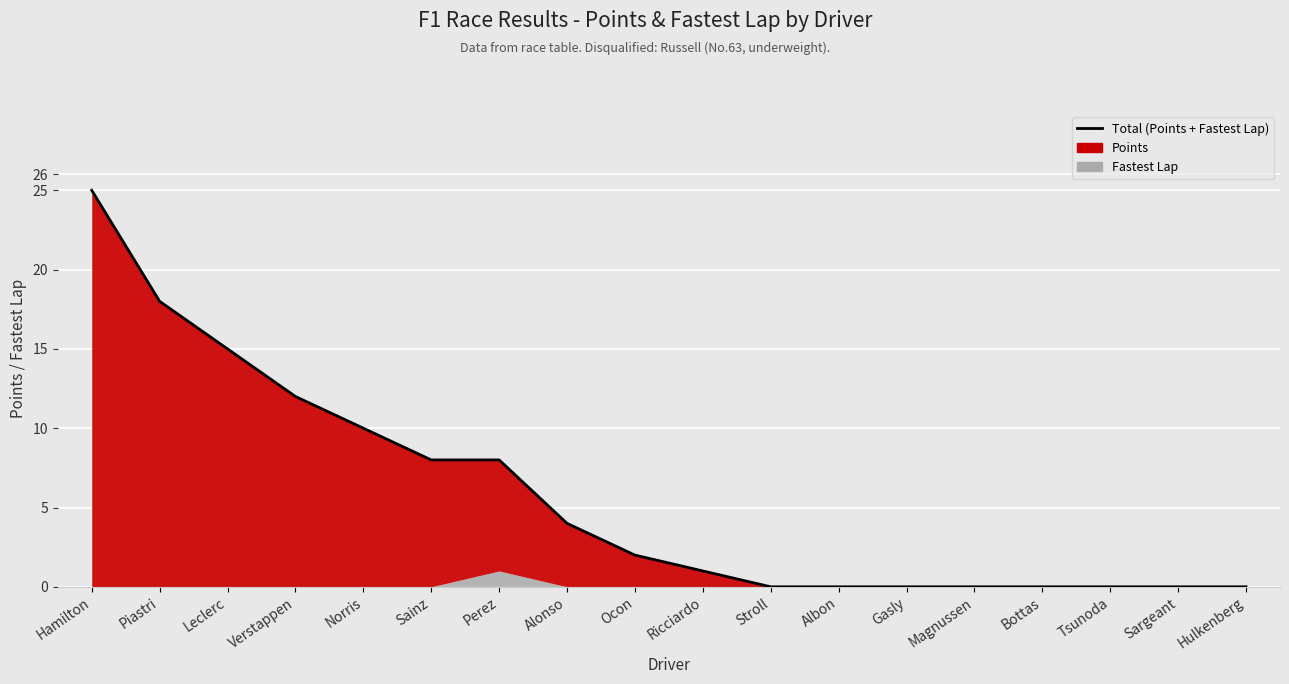

What is the label of the 3rd point from the left?

Leclerc